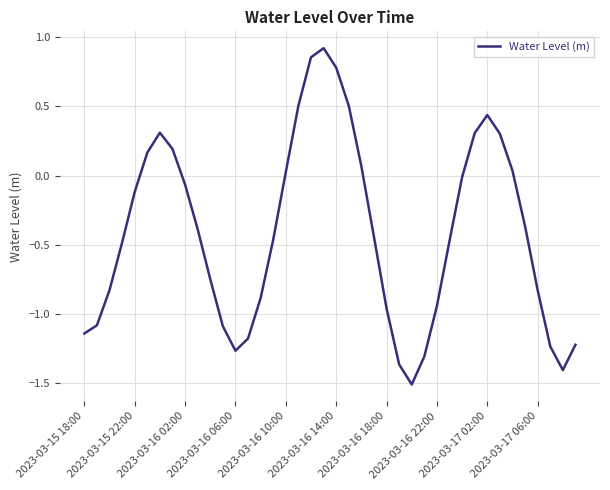

What is the minimum value shown in the chart?

-1.5